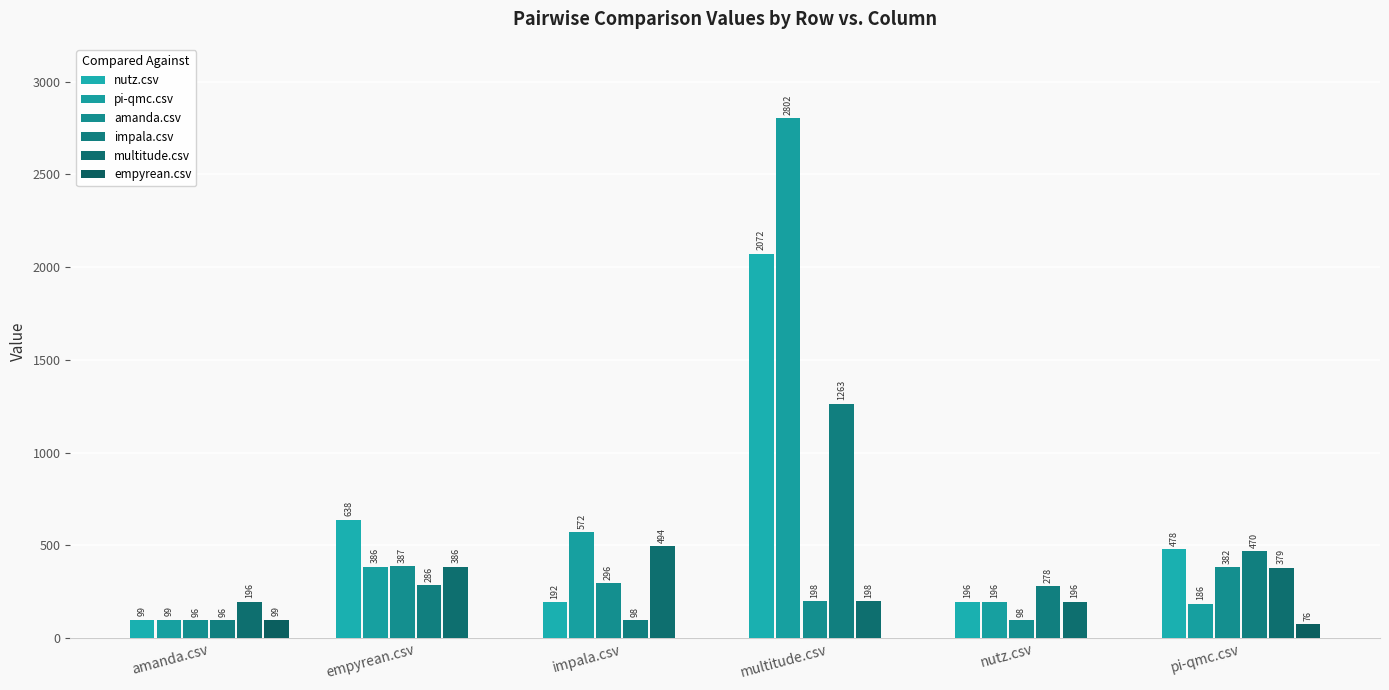

Which series has the largest total across all categories?

pi-qmc.csv